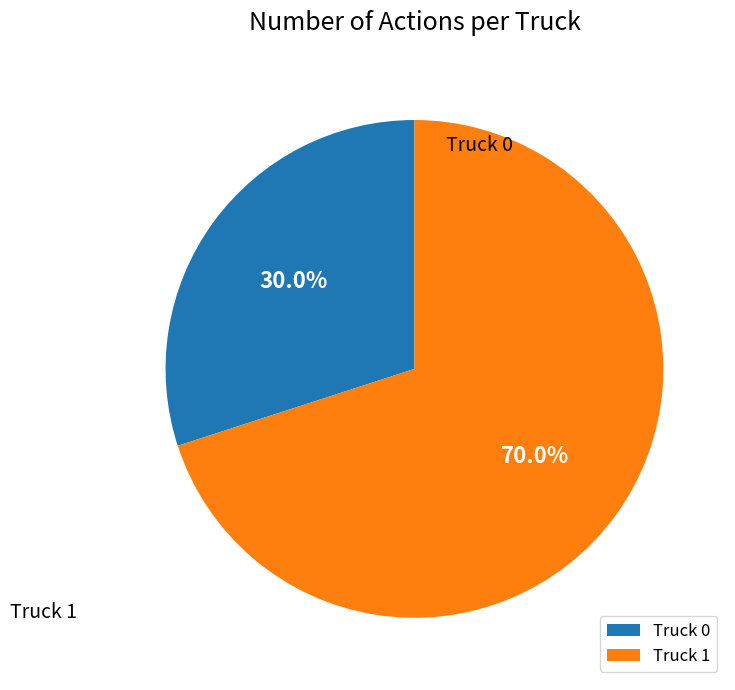

Is it true that Truck 1 is 70% of the pie?

True